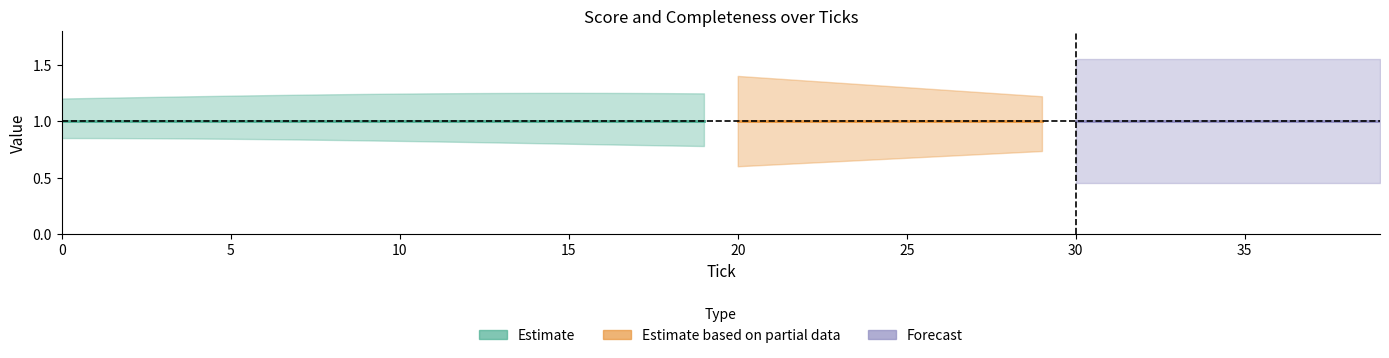

At how many categories does at least one series exceed 0?

40